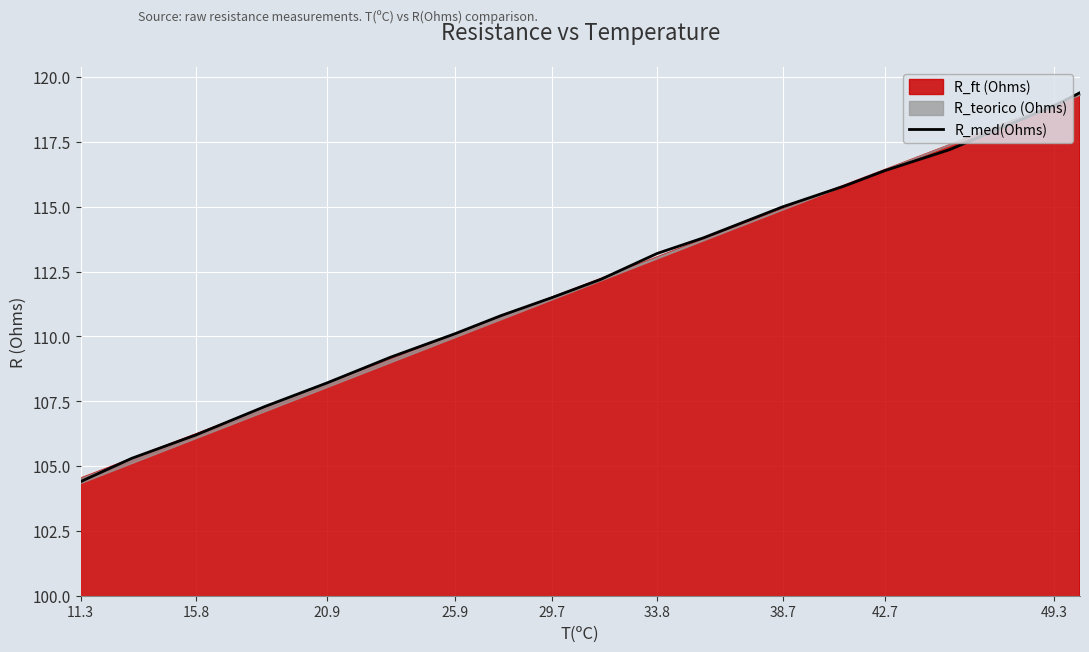

True or false: R_med(Ohms) has a value of 67.0 at 38.7.

False